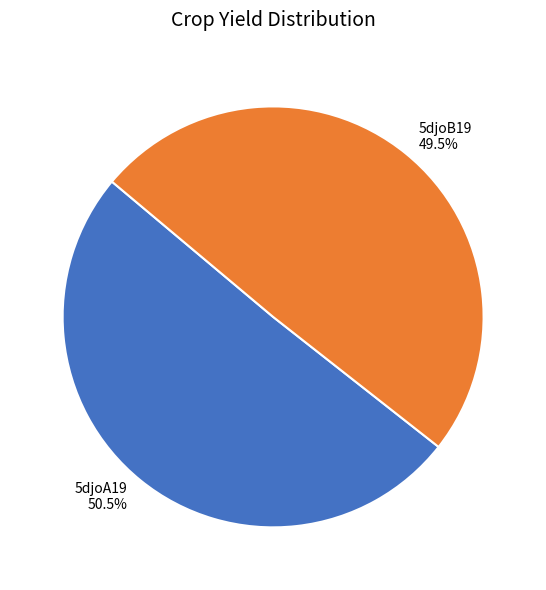

Count the number of slices in the pie.

2